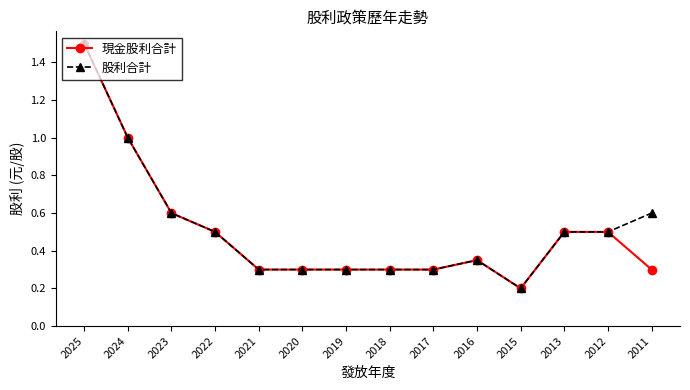

What is the difference between the 股利合計 values at 2022 and 2019?

0.2